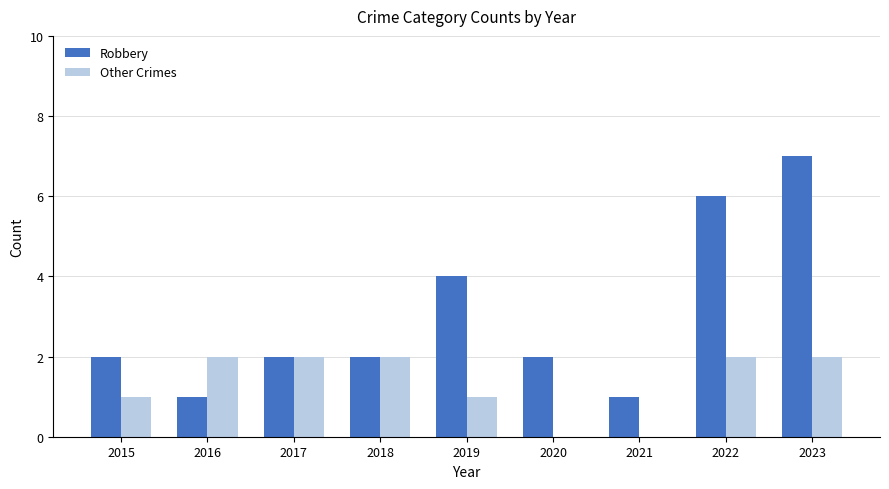

What is the greatest value displayed?

7